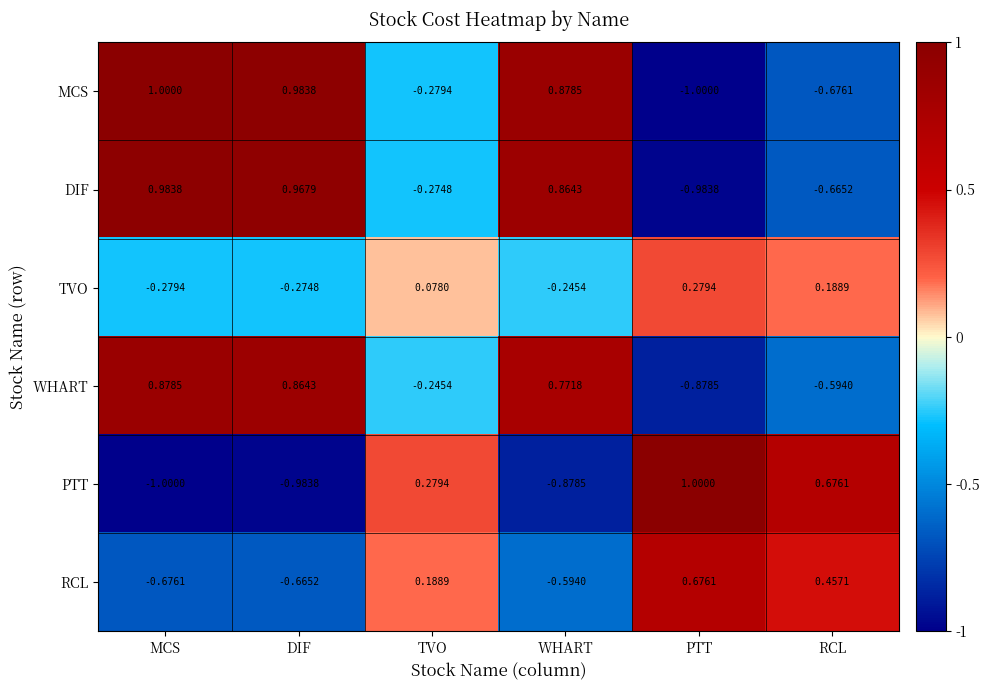

What is the spread (max minus min) of values at MCS?

2.0